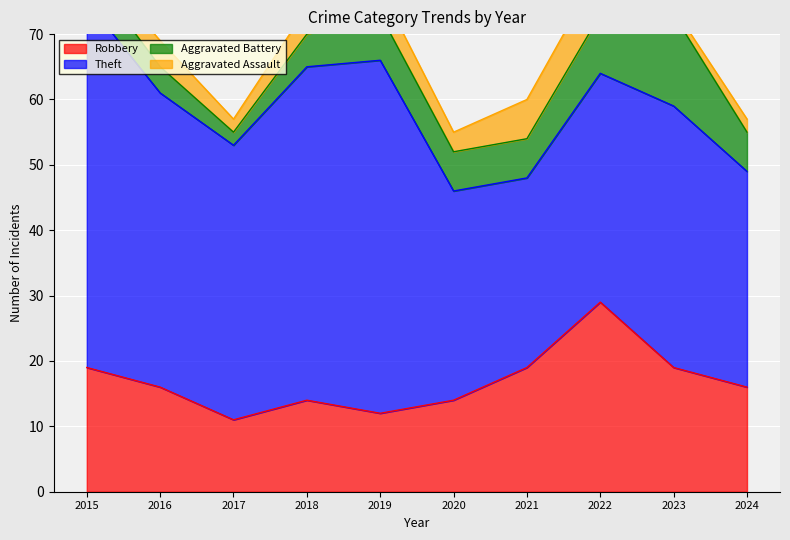

The Aggravated Assault series shows 2 at 2015. True or false?

True